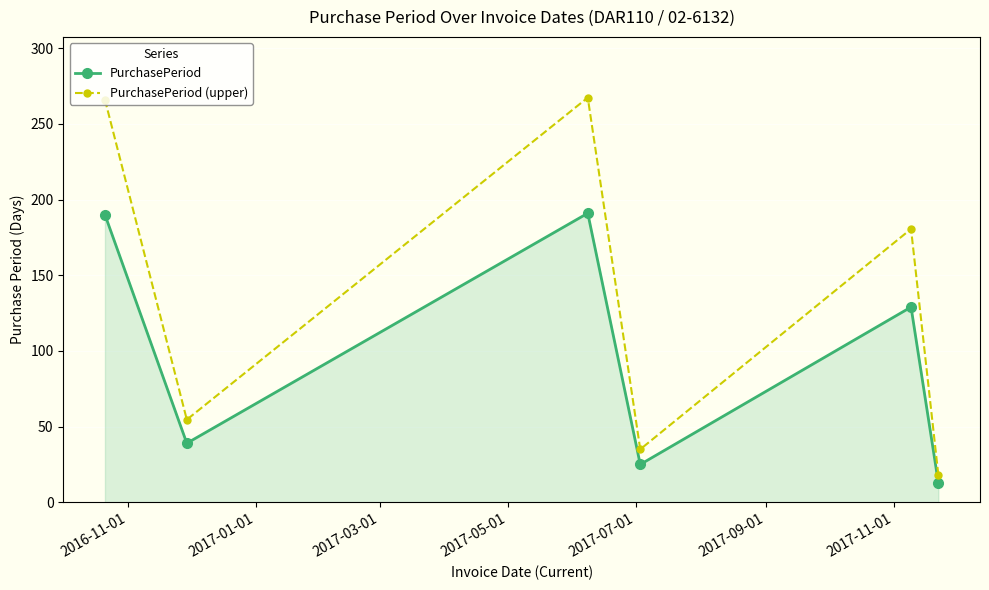

What is the greatest value displayed?

267.4